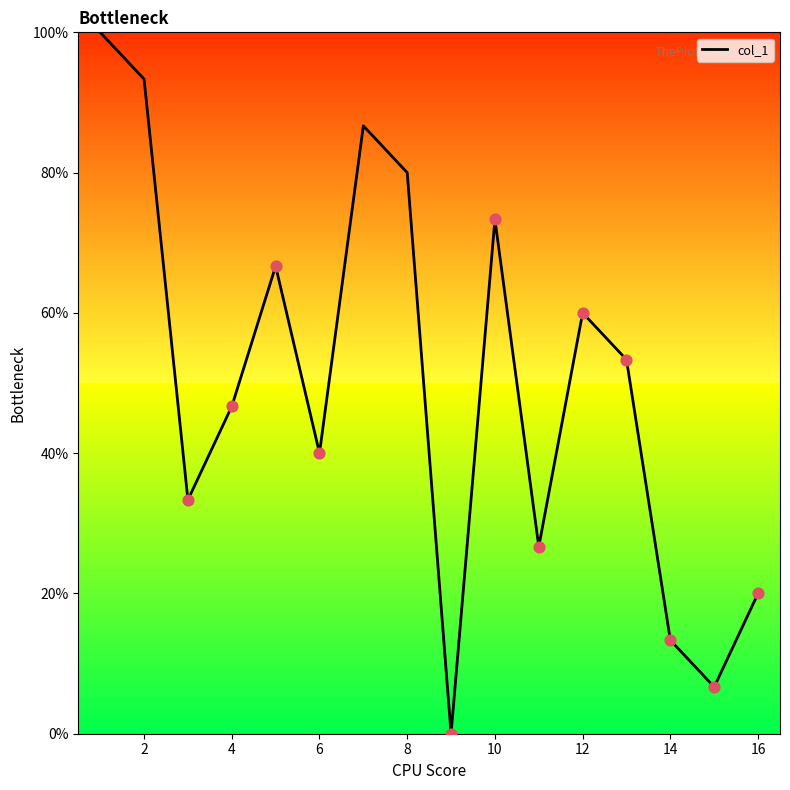

What is the maximum value shown in the chart?

100.0